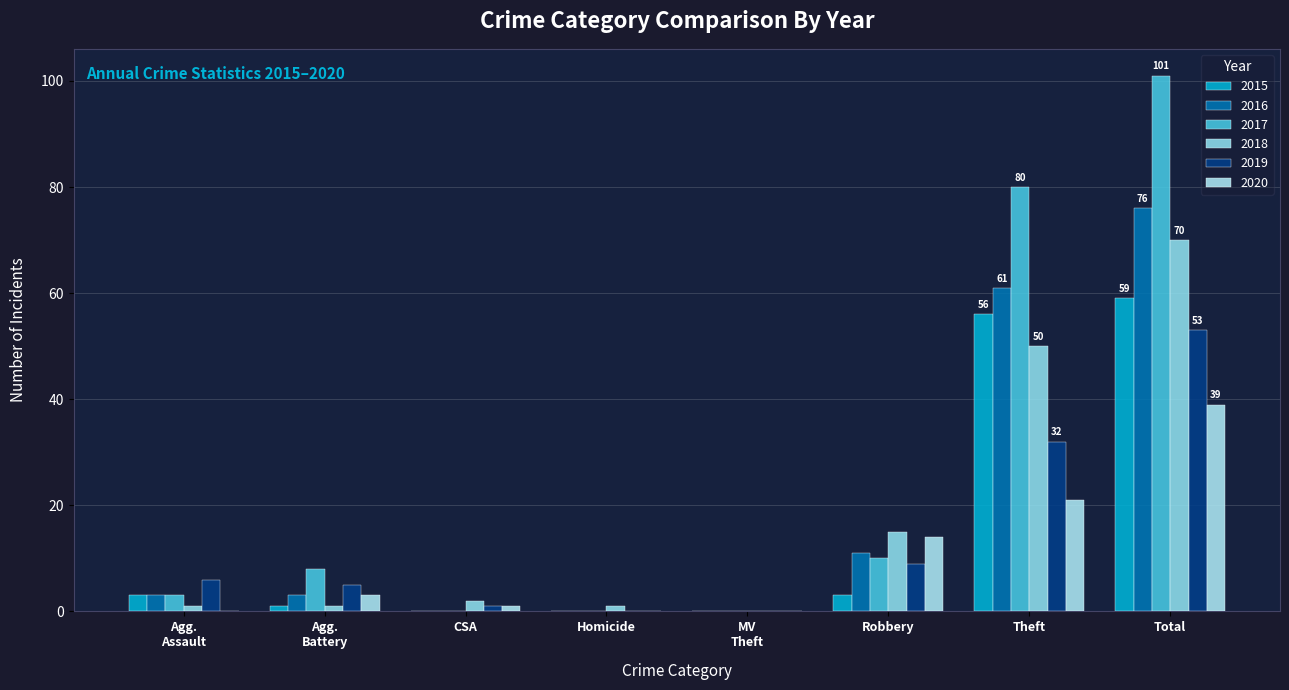

How many distinct data groups are displayed?

6